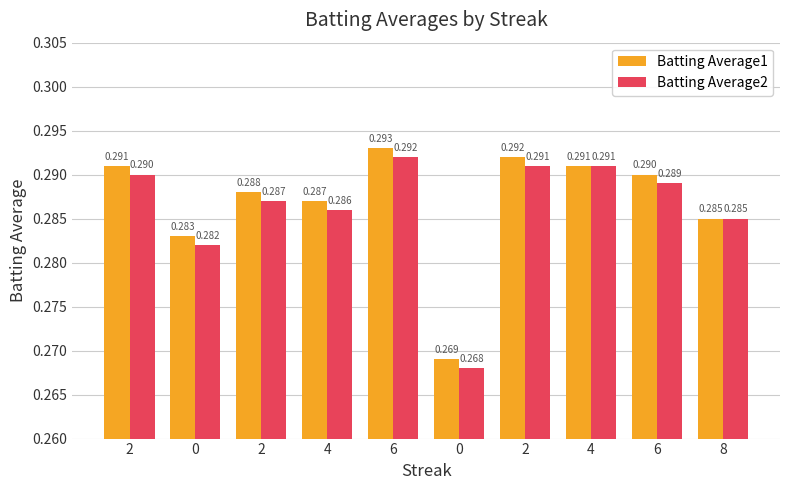

How many bars are there in total?

20